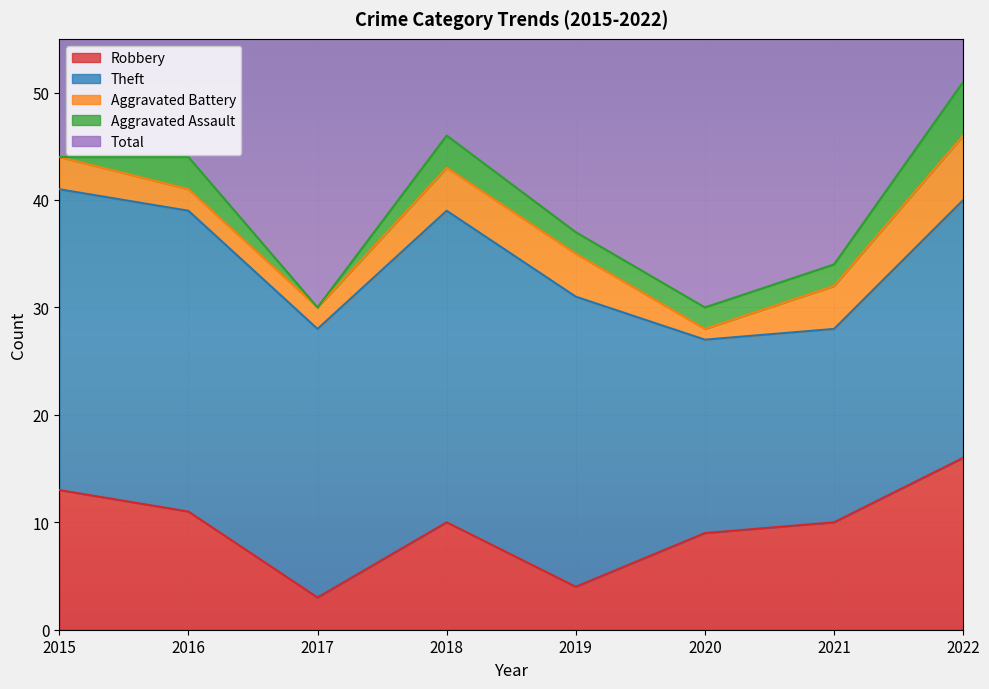

At which category does Theft reach its first local valley?

2017